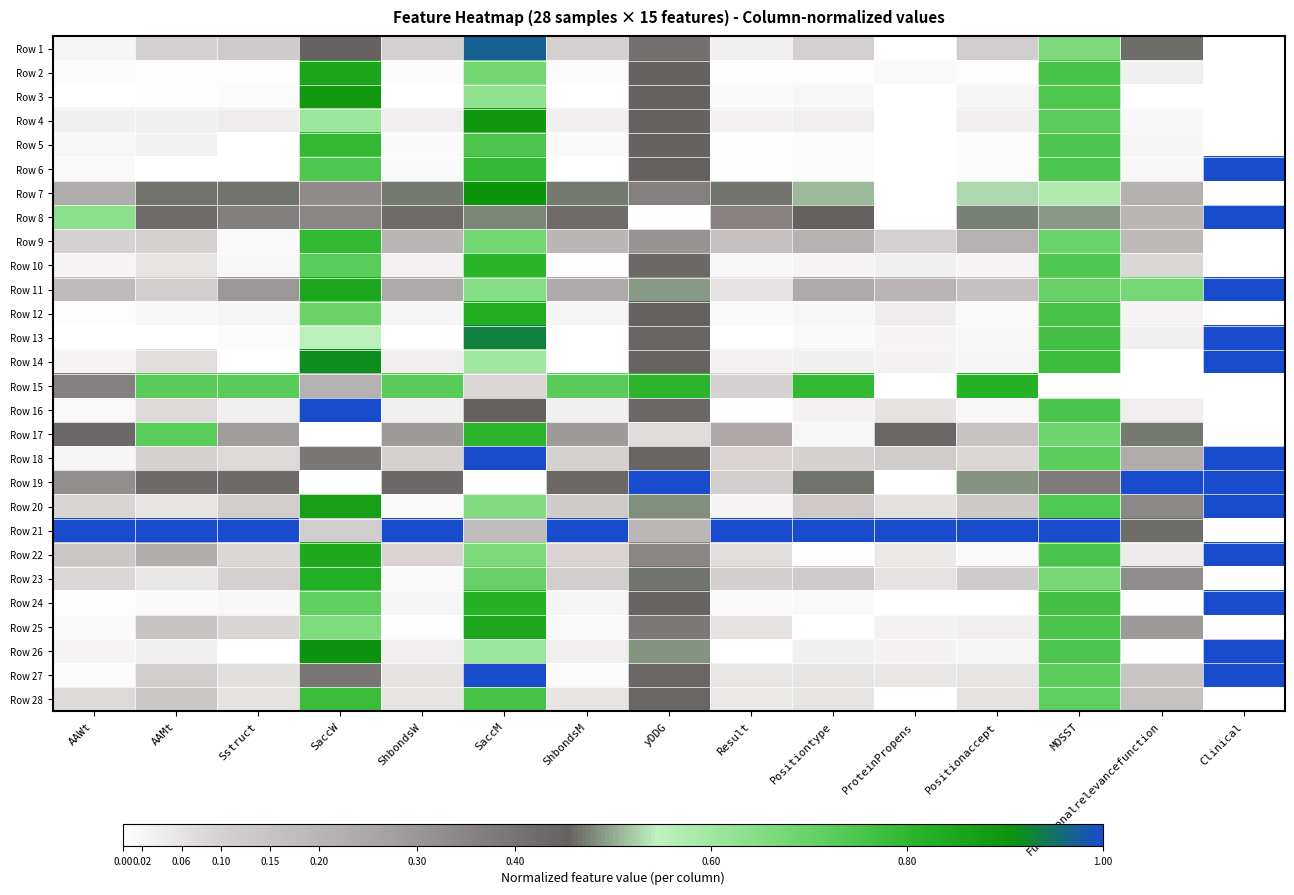

Rank the series by their maximum value, from highest to lowest.

Row 6, Row 8, Row 11, Row 13, Row 14, Row 16, Row 18, Row 19, Row 20, Row 21, Row 22, Row 24, Row 26, Row 27, Row 1, Row 7, Row 4, Row 3, Row 2, Row 25, Row 12, Row 23, Row 15, Row 10, Row 17, Row 5, Row 9, Row 28